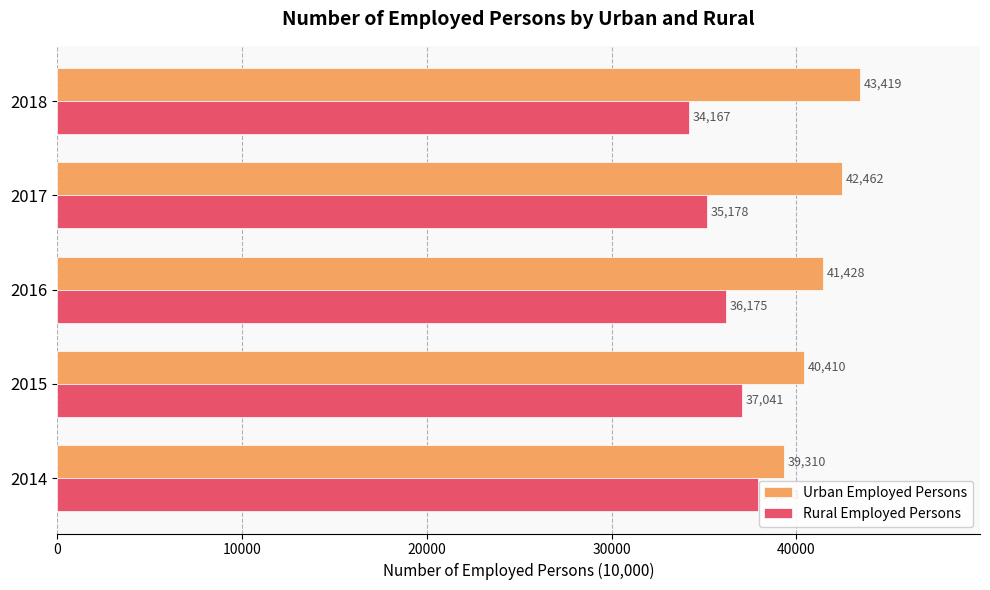

What is the average value of the Urban Employed Persons series?

41406